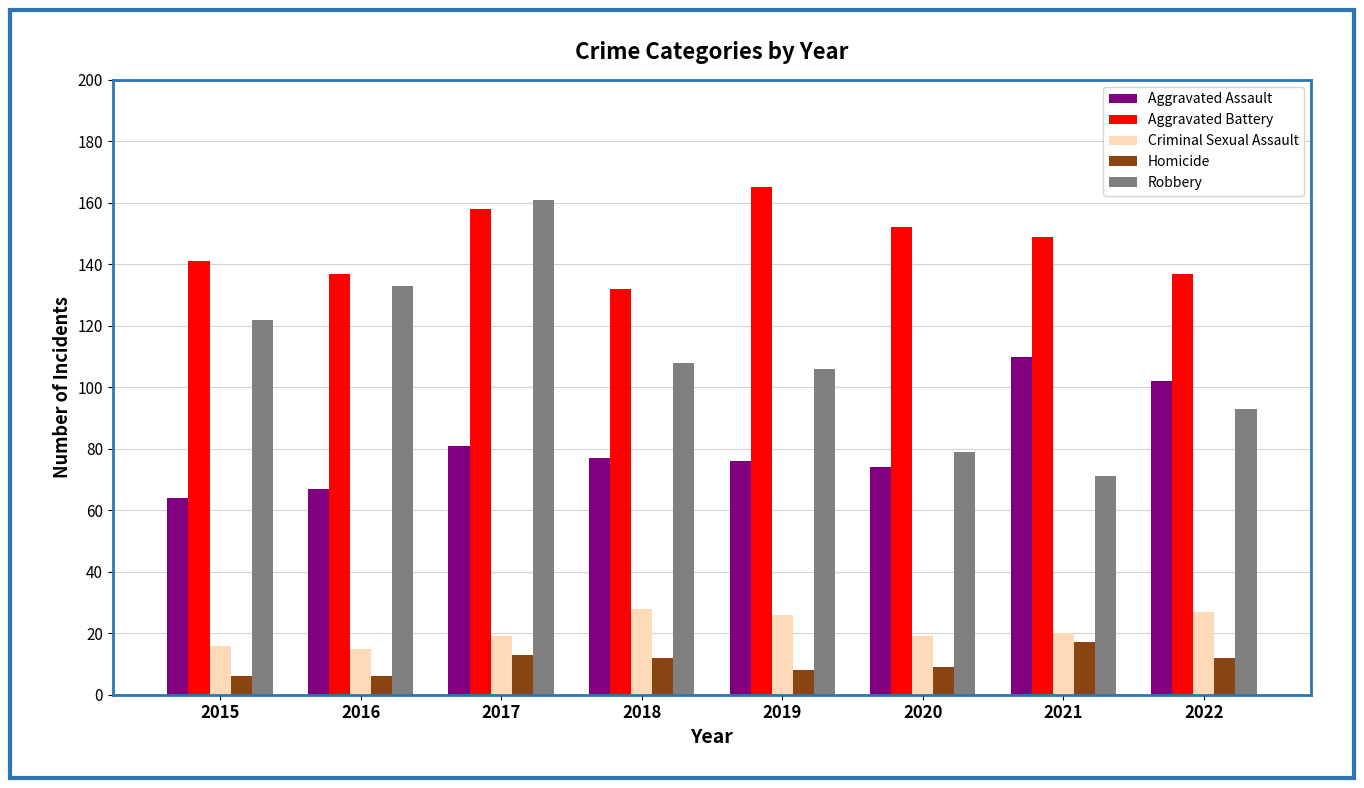

Reading left to right, what are all the values shown in this chart?

Aggravated Assault: 64	67	81	77	76	74	110	102
Aggravated Battery: 141	137	158	132	165	152	149	137
Criminal Sexual Assault: 16	15	19	28	26	19	20	27
Homicide: 6	6	13	12	8	9	17	12
Robbery: 122	133	161	108	106	79	71	93